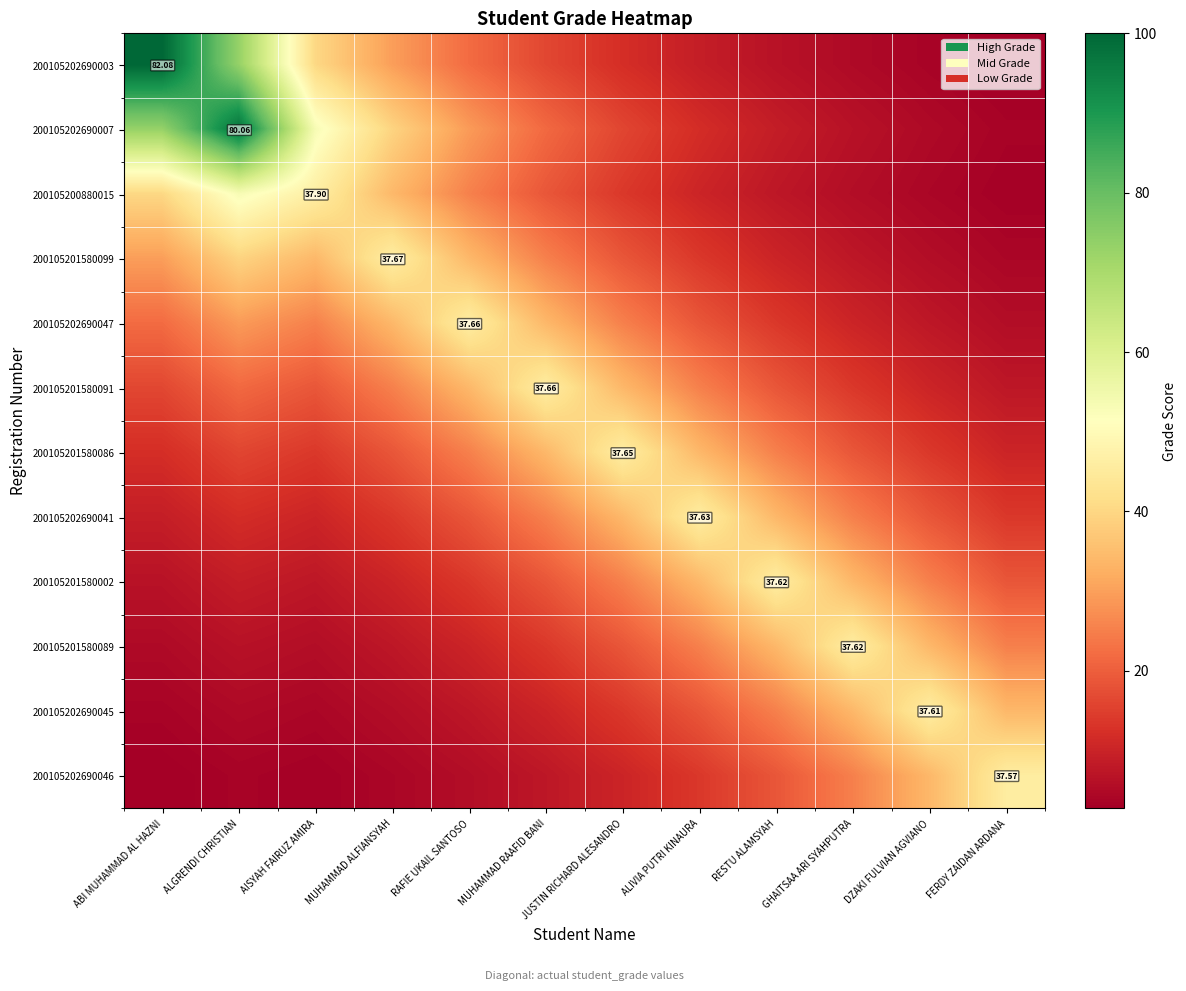

What is the sum of all 200105201580002 values?

248.4